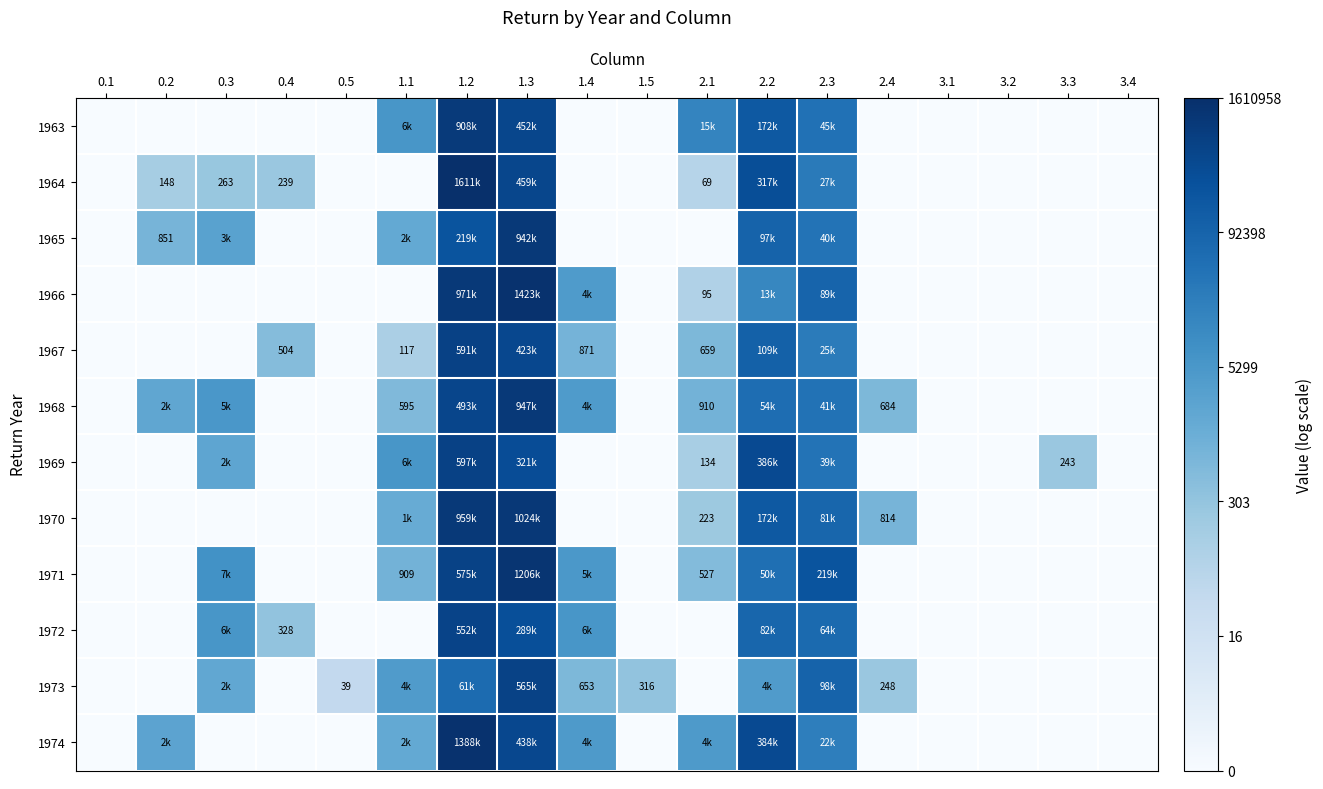

At which label is 1974 closest to 7?

1.1